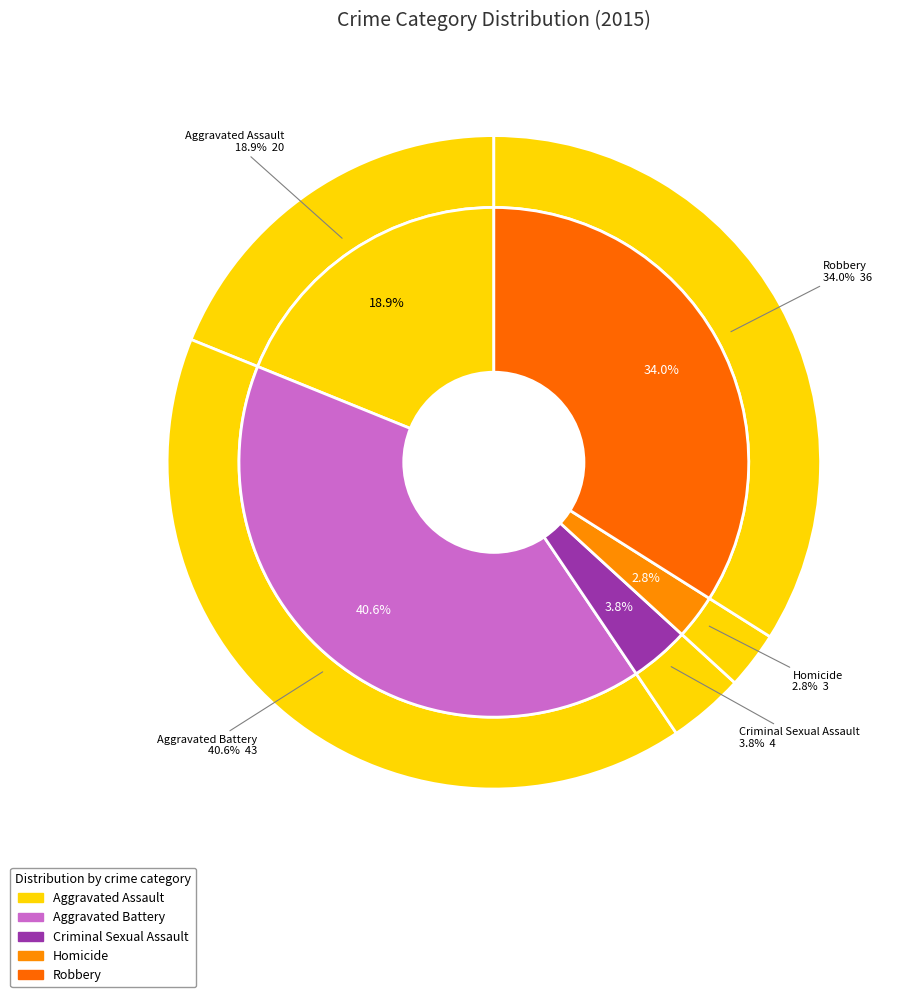

Which slice is the largest?

Aggravated Battery